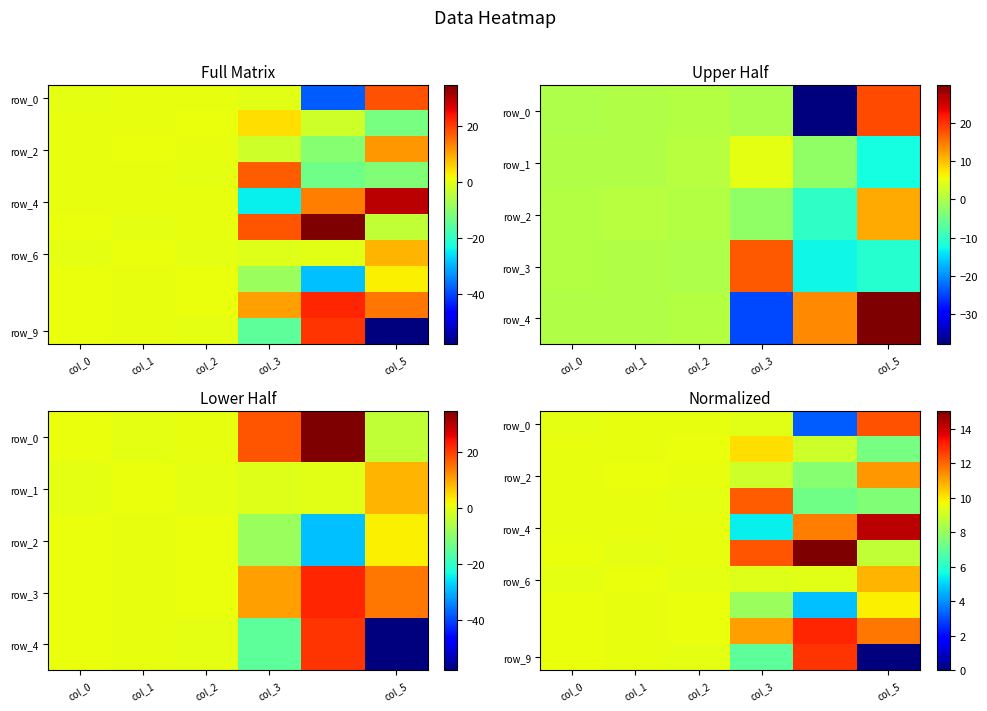

What is the spread (max minus min) of values at col_2?

0.1